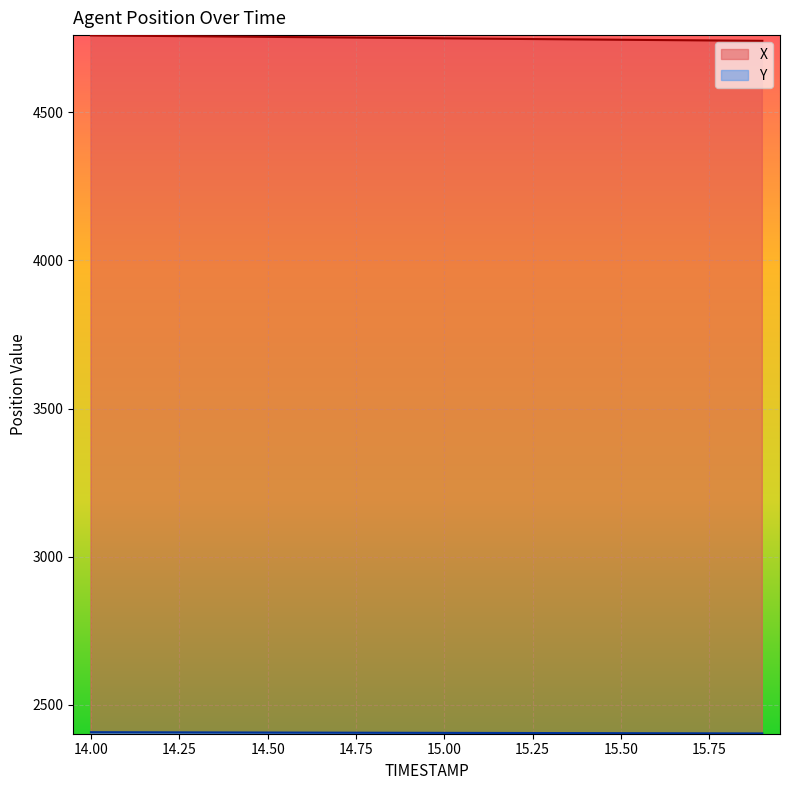

Reading left to right, what are all the values shown in this chart?

X: 14.0=4759.3	14.1=4758.3	14.2=4757.3	14.3=4756.3	14.4=4755.3	14.5=4754.3	14.6=4753.4	14.7=4752.4	14.8=4751.4	14.9=4750.4	15.0=4749.4	15.1=4748.4	15.2=4747.4	15.3=4746.5	15.4=4745.5	15.5=4744.6	15.6=4743.6	15.7=4742.7	15.8=4741.8	15.9=4740.9
Y: 14.0=2407.5	14.1=2407.3	14.2=2407.1	14.3=2406.8	14.4=2406.6	14.5=2406.4	14.6=2406.2	14.7=2405.9	14.8=2405.7	14.9=2405.5	15.0=2405.3	15.1=2405.1	15.2=2404.8	15.3=2404.6	15.4=2404.4	15.5=2404.2	15.6=2404.0	15.7=2403.8	15.8=2403.6	15.9=2403.4